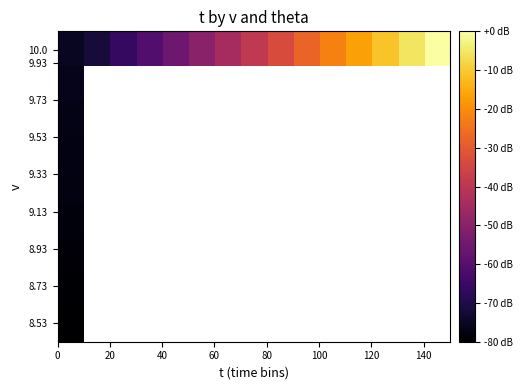

At how many categories does at least one series exceed -22?

4